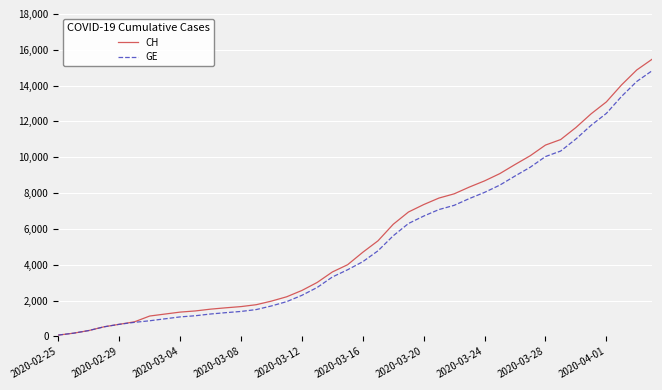

Which series has the largest range (max minus min)?

CH